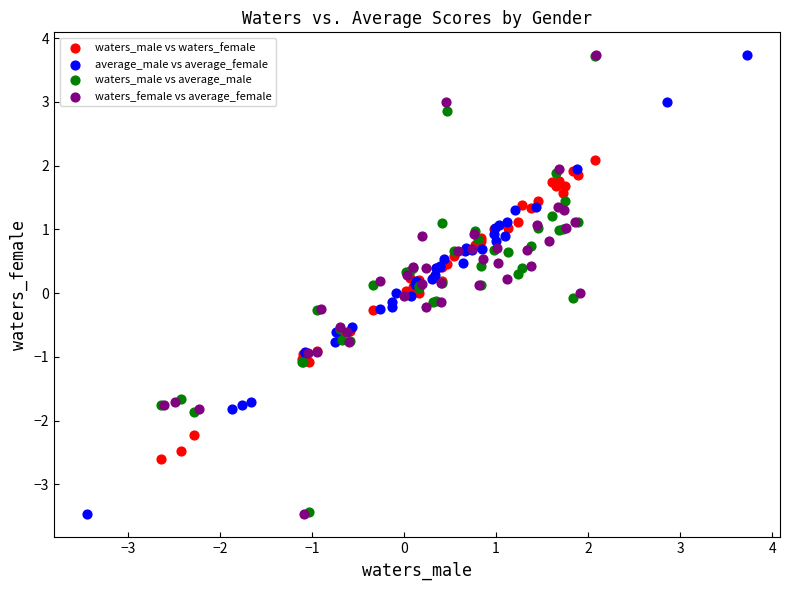

What are all the series names shown in the legend?

waters_male vs waters_female, average_male vs average_female, waters_male vs average_male, waters_female vs average_female